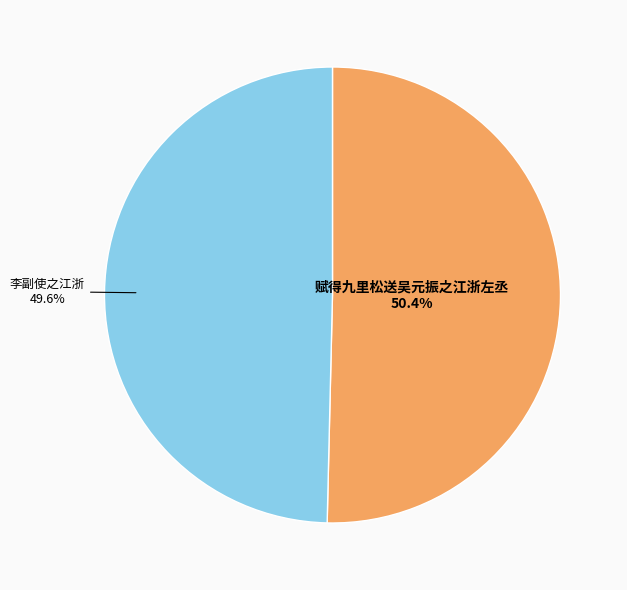

To the nearest percent, what is the difference between the largest and smallest slice percentages?

1%